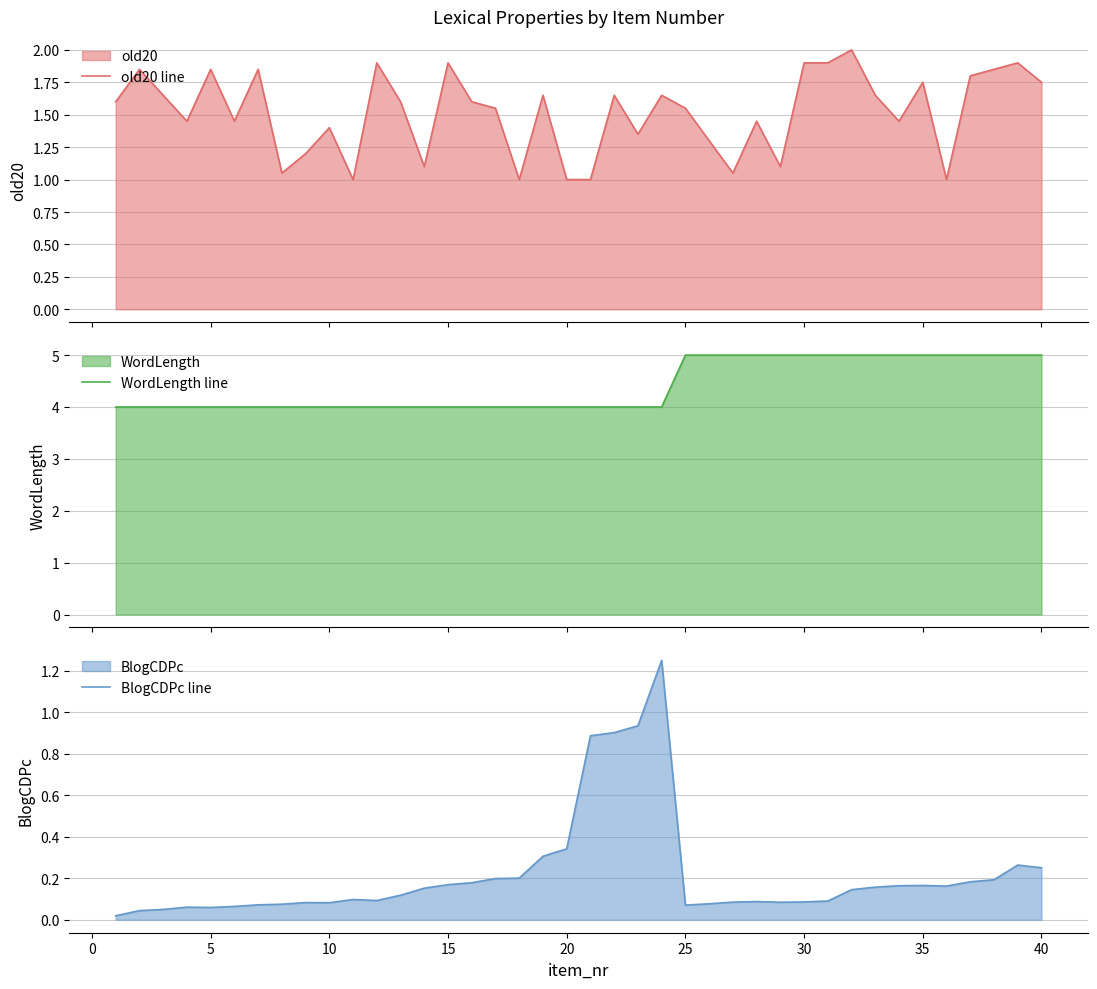

Count the number of categories in the chart.

40